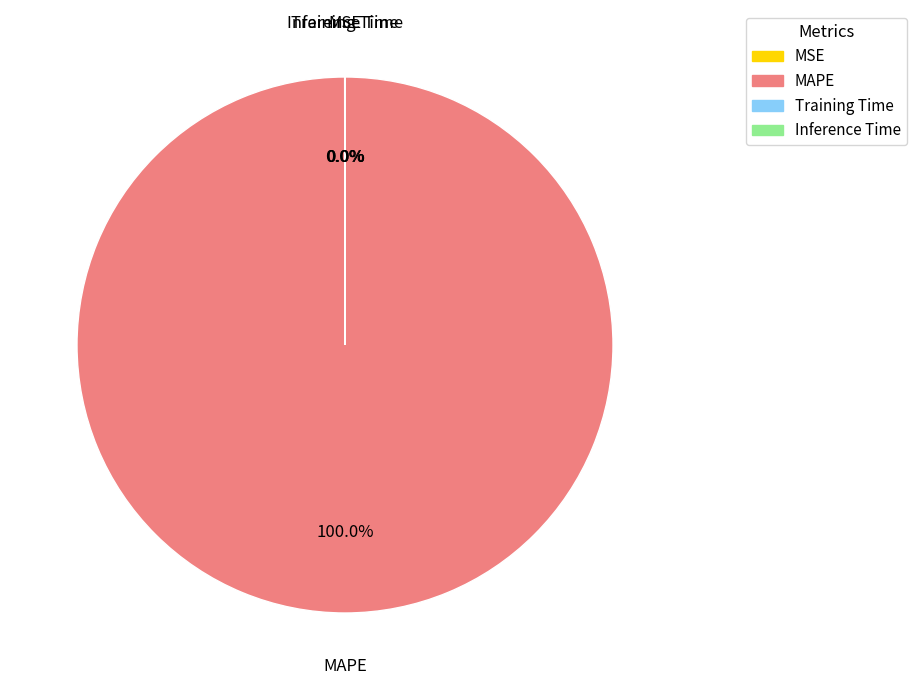

Which category accounts for the majority?

MAPE